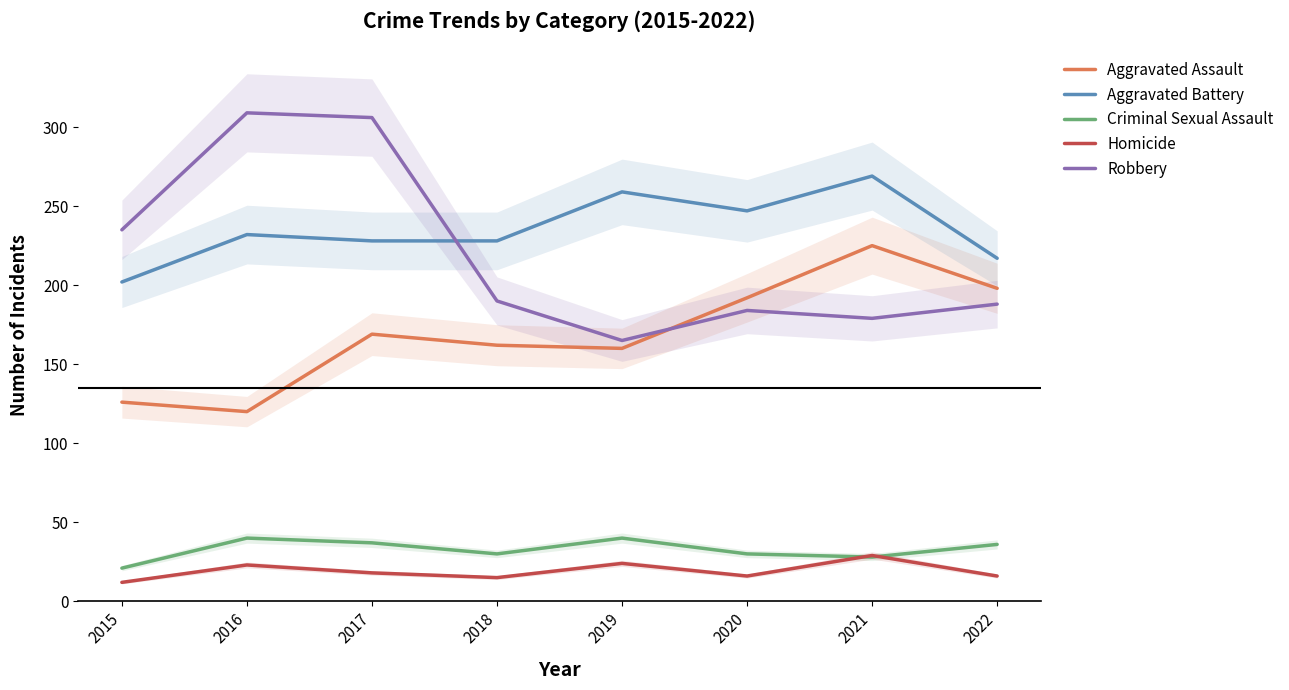

How many data points does each series have?

8